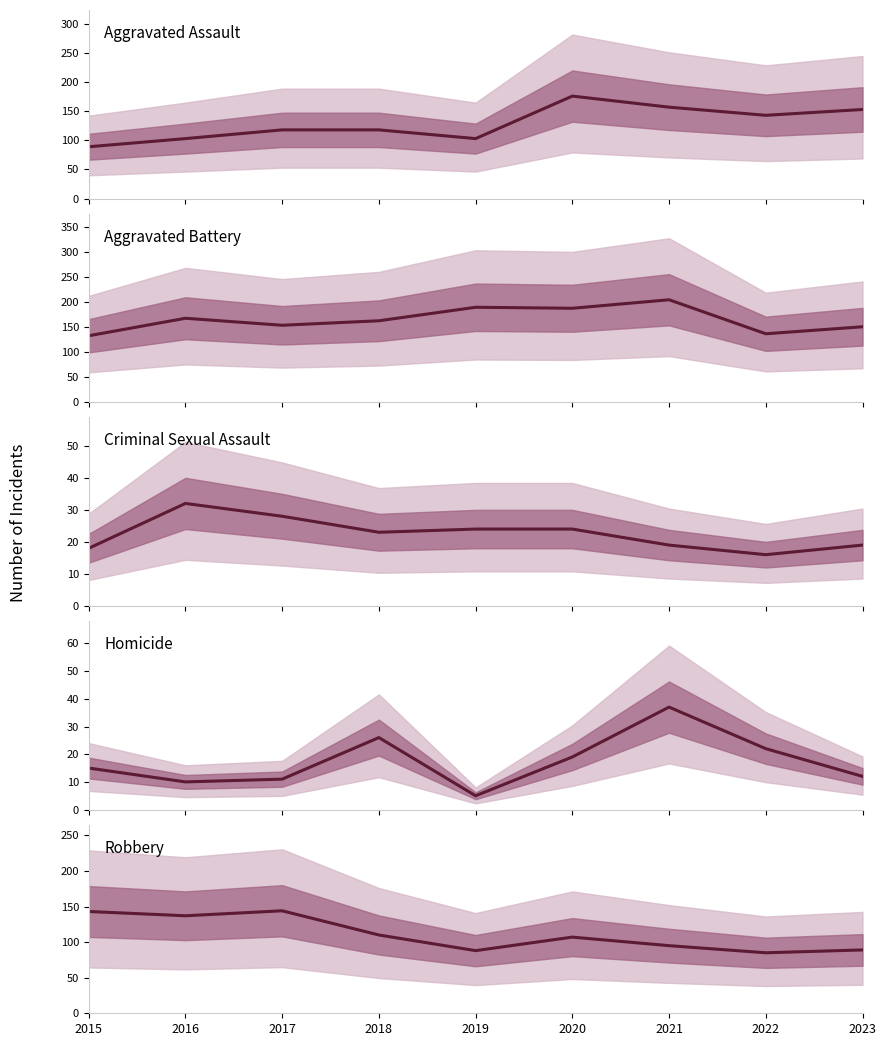

Between 2016 and 2019, which series saw the biggest shift?

Robbery